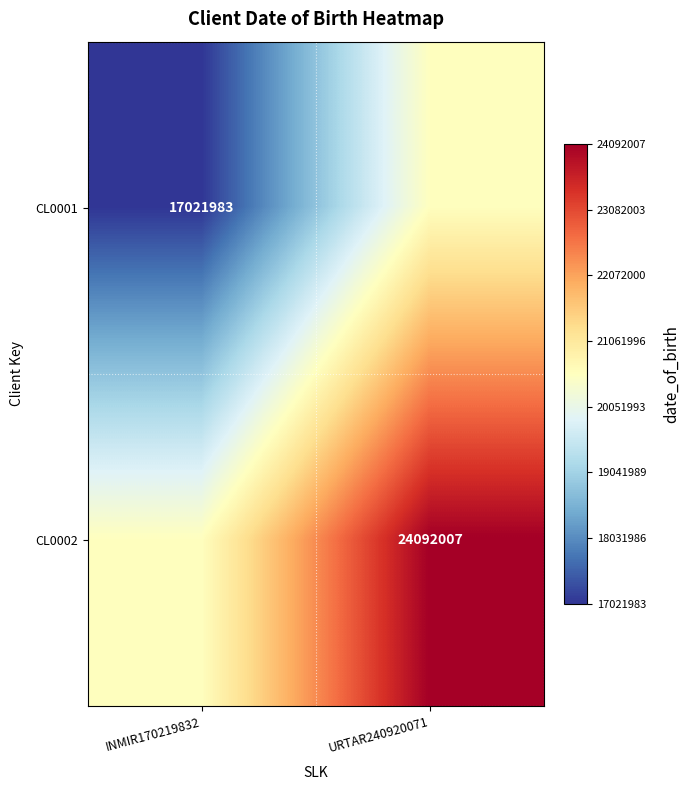

The value of CL0002 at URTAR240920071 is 24092007. True or false?

True